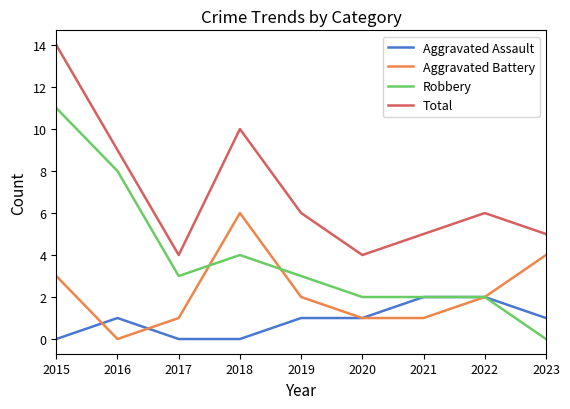

True or false: Aggravated Battery has a value of 2 at 2020.

False